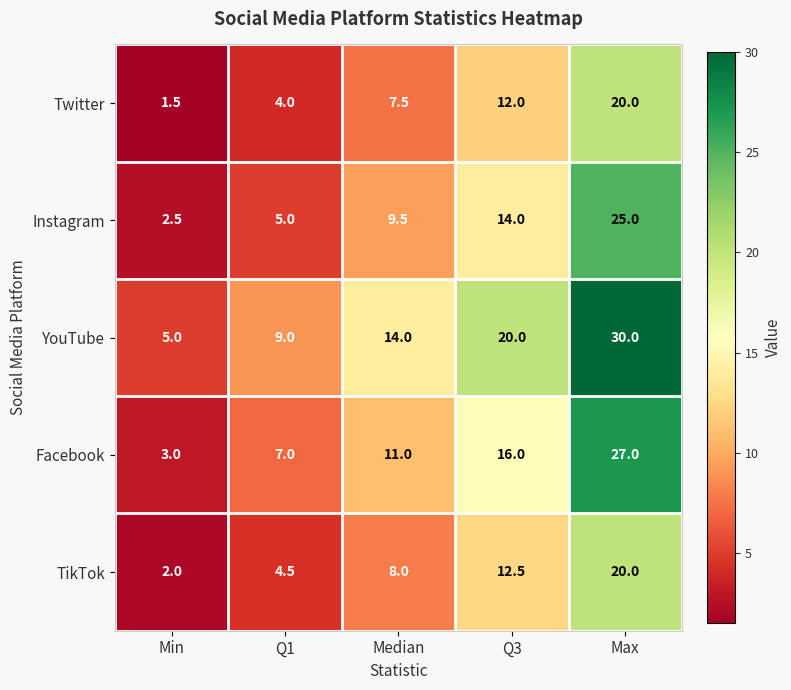

What is the smallest value displayed?

1.5